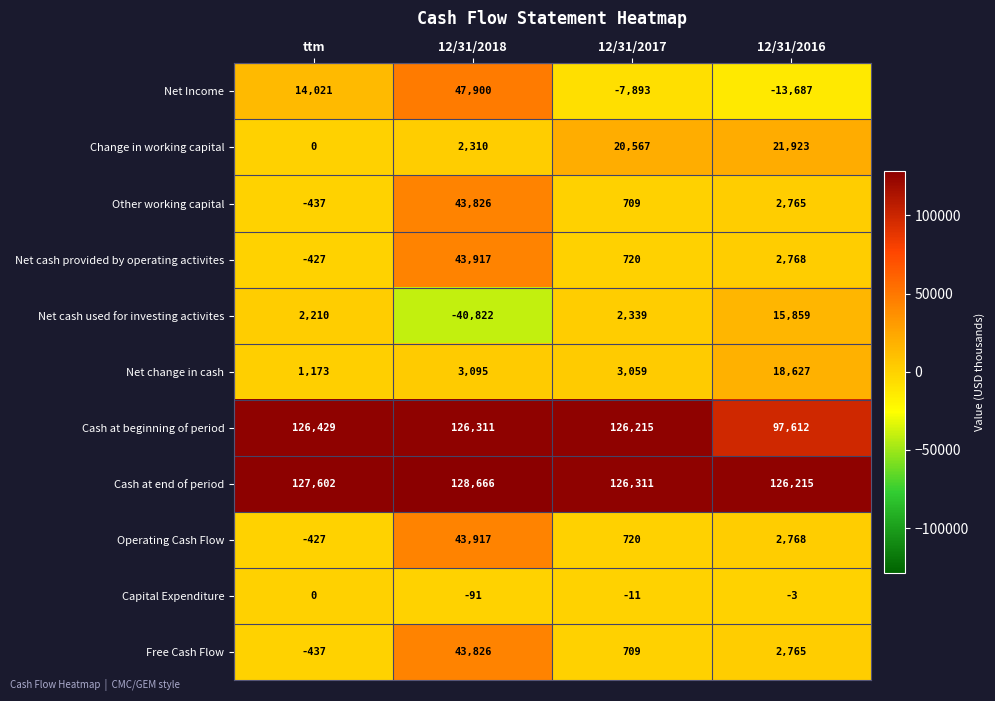

At how many categories does at least one series exceed 38350?

4